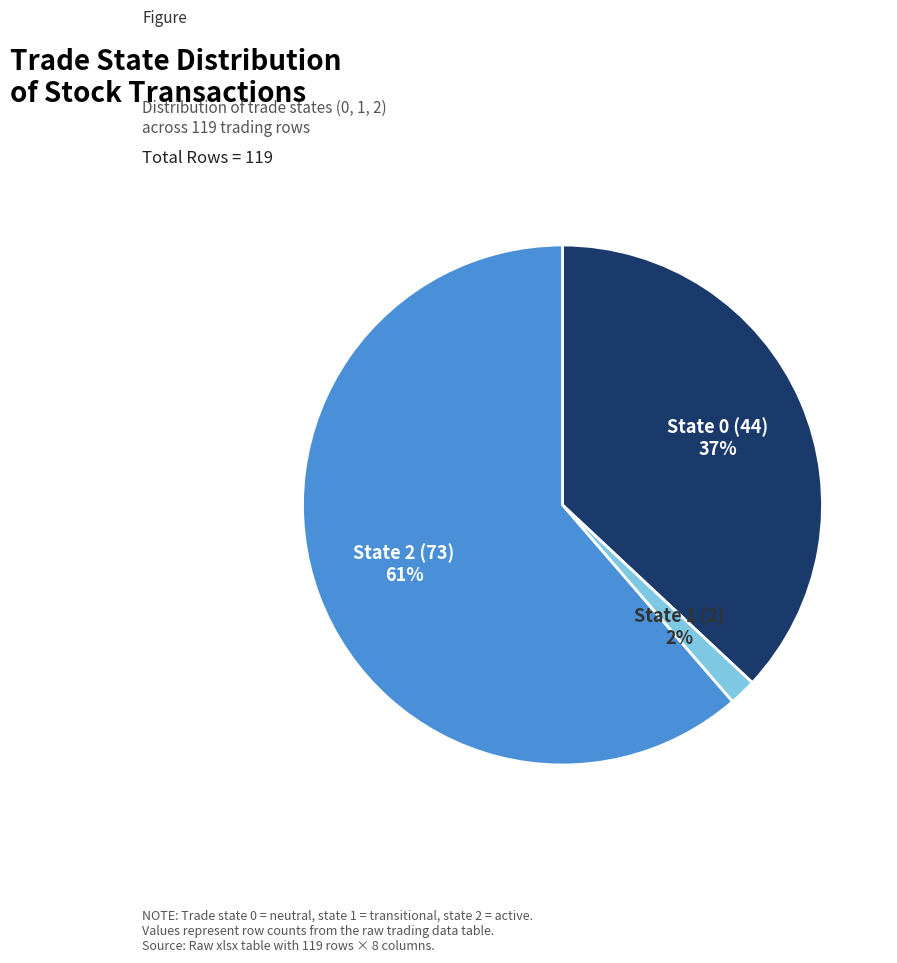

To the nearest percent, what is the difference between the State 1 and State 0 slice percentages?

35%